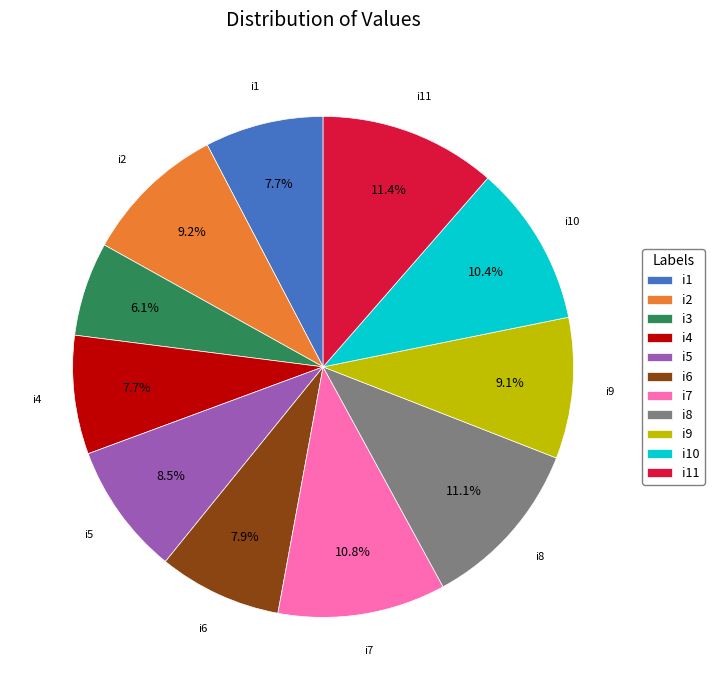

Does any single category account for the majority?

No